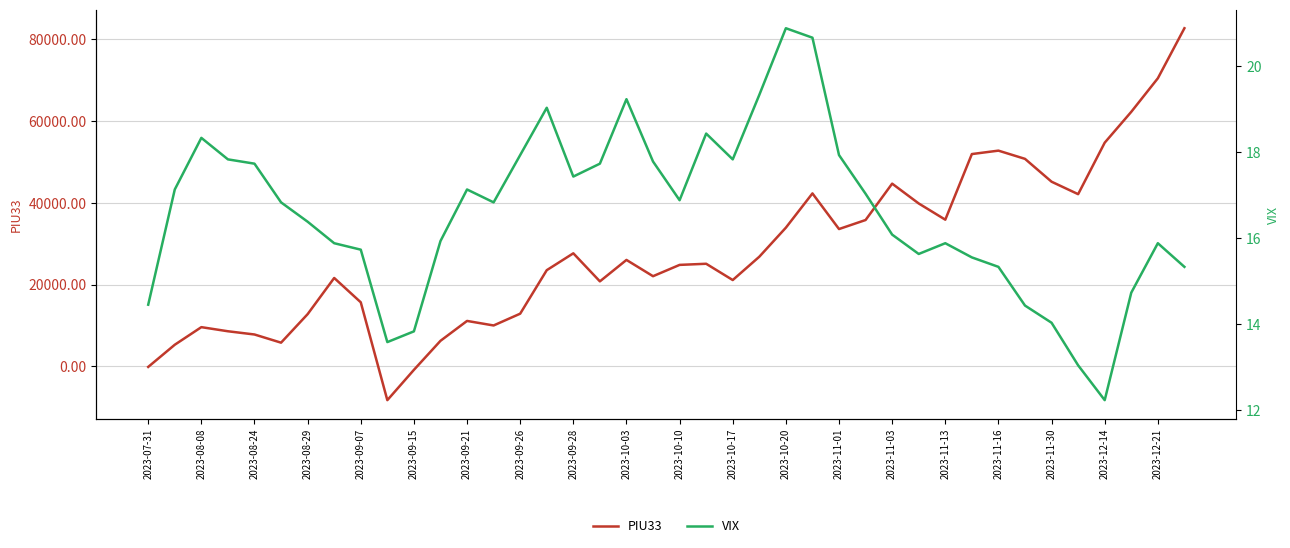

Which series has the largest range (max minus min)?

PIU33